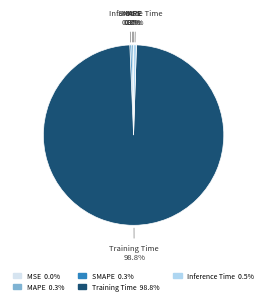

What portion of the pie excludes SMAPE?

99.7%